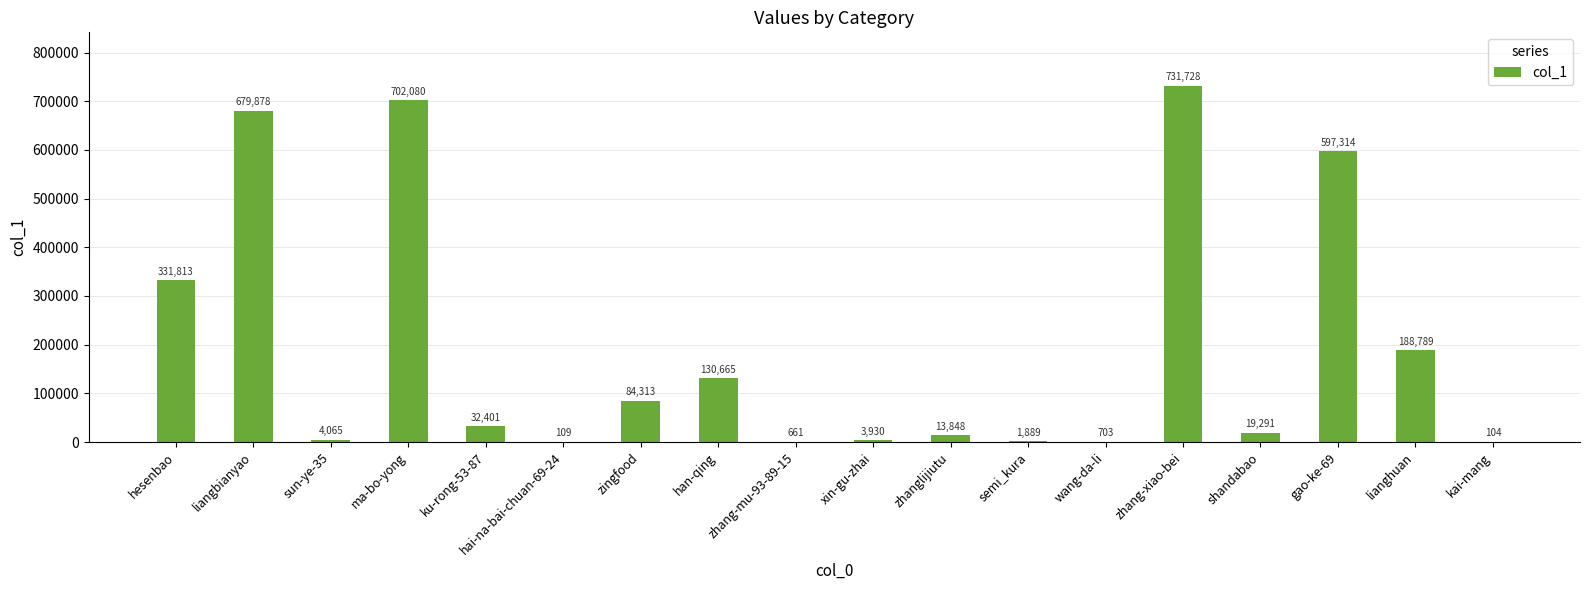

What is the ratio of the value at lianghuan to the value at kai-mang?

1815.3